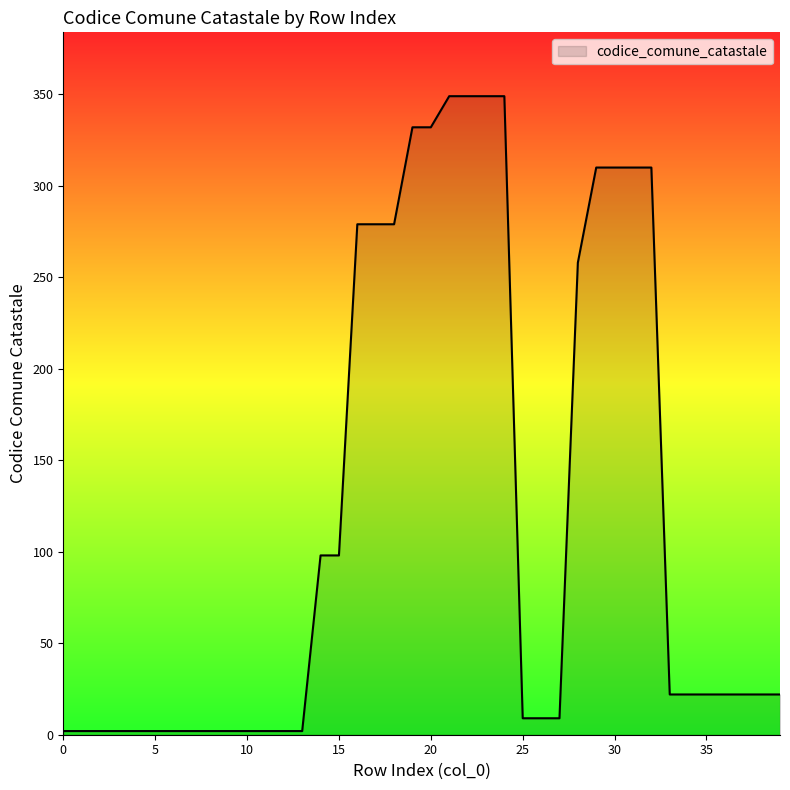

What is the maximum value shown in the chart?

349